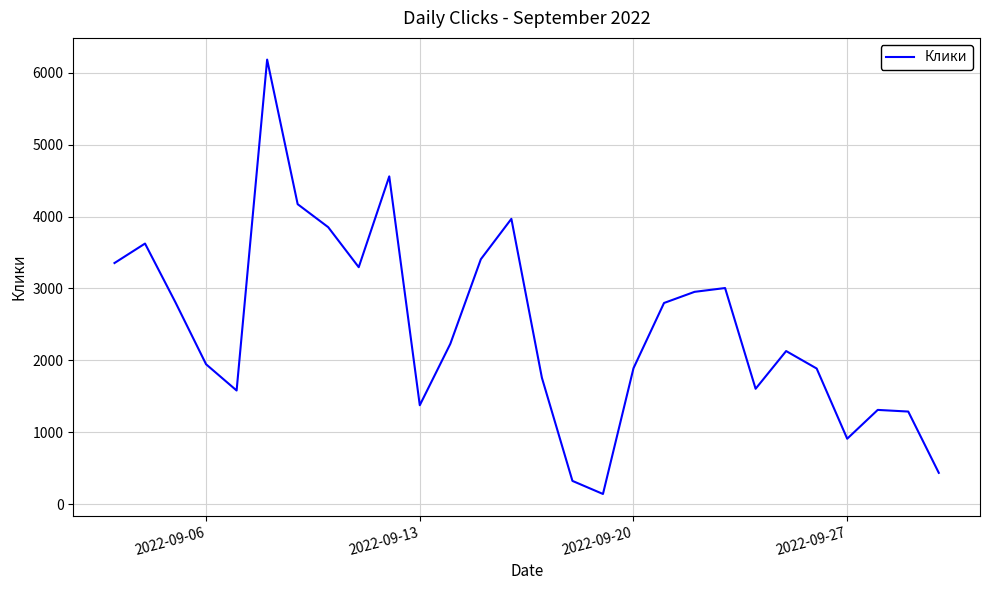

What is the difference between the maximum and minimum values?

6045